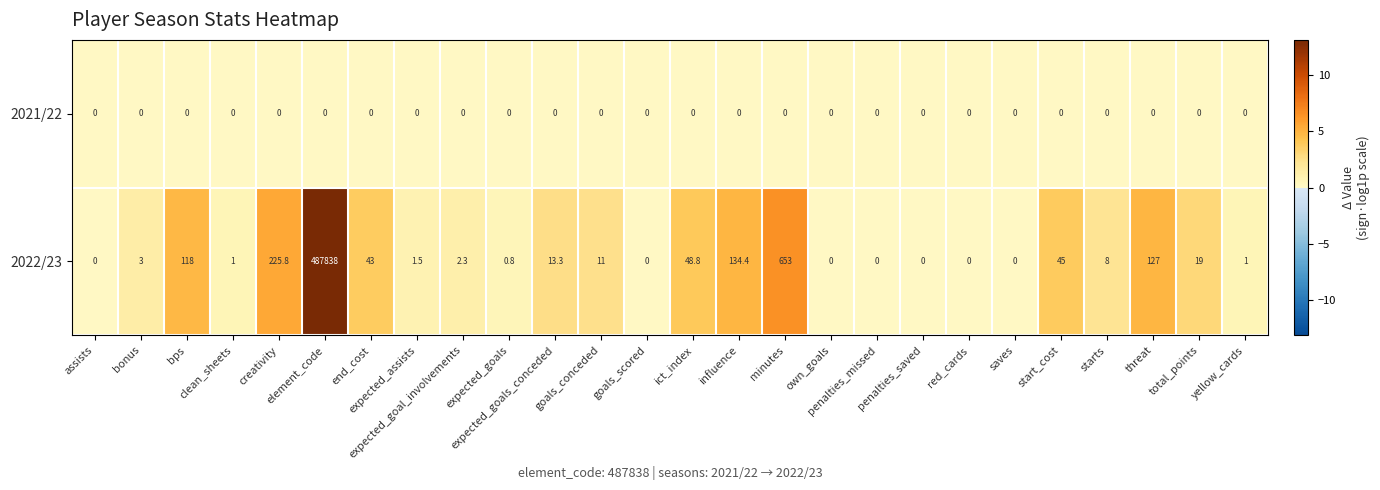

What is the difference between the second highest and second lowest values in the 2022/23 series?

653.0